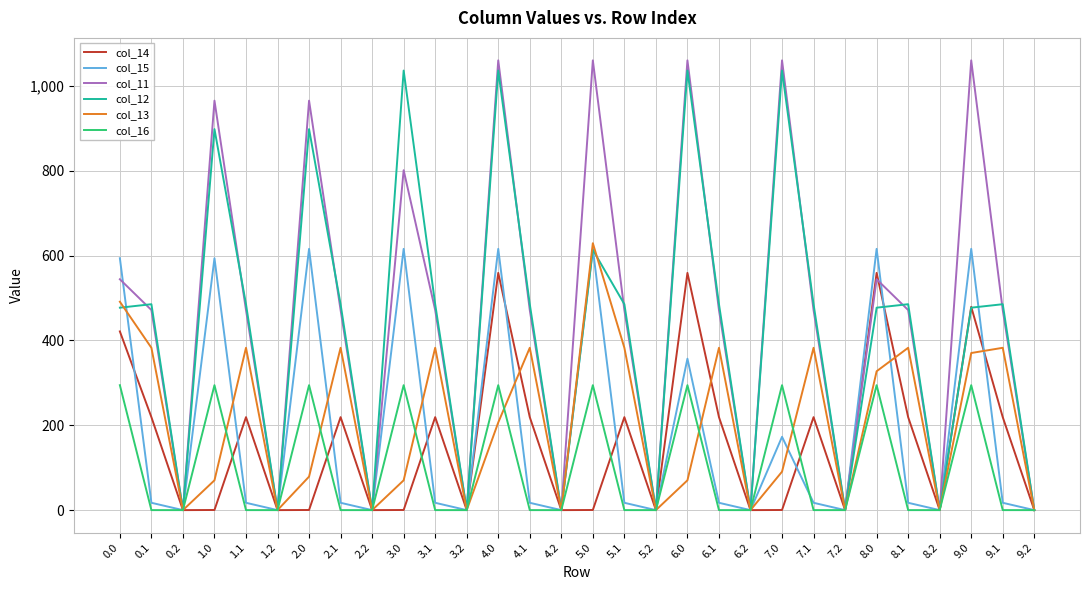

At which category is the sum across all series the highest?

4.0